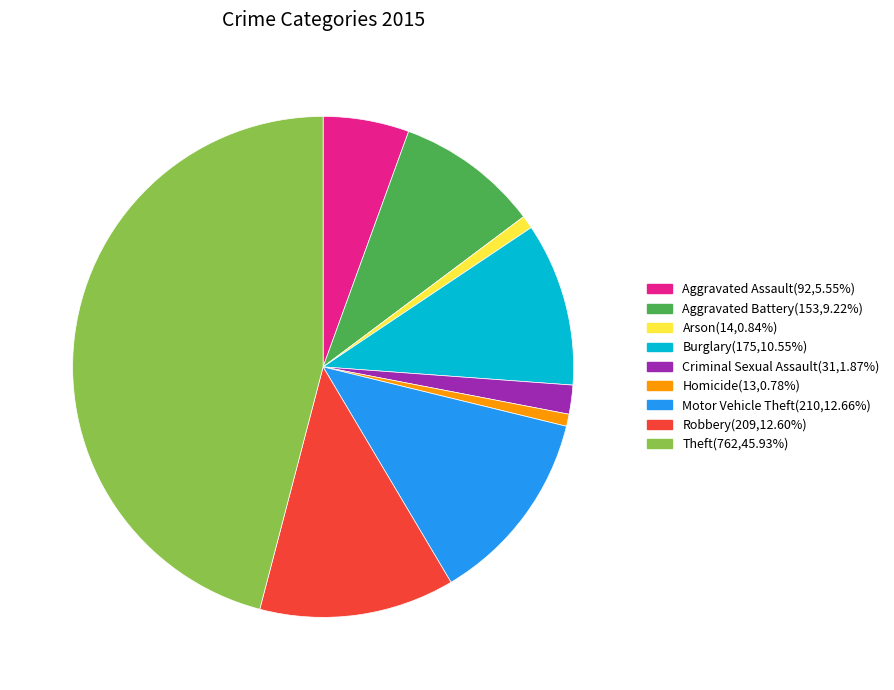

Is the sum of Robbery and Aggravated Assault greater than half?

No